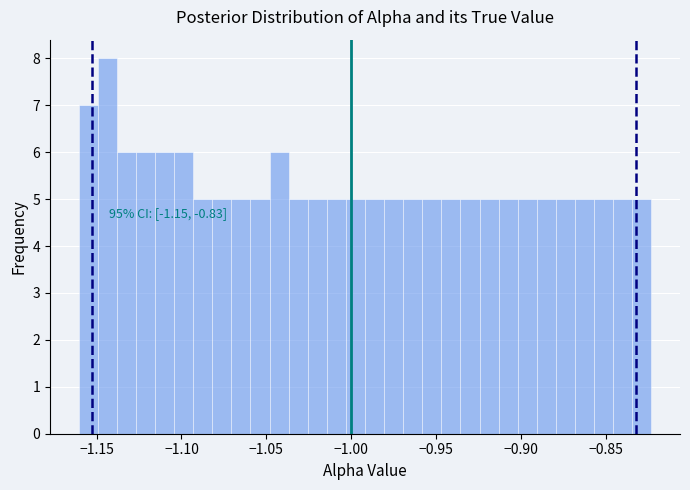

Around what value on the x-axis is the tallest bar? Give the approximate position of its centre, as read against the axis.

-1.145